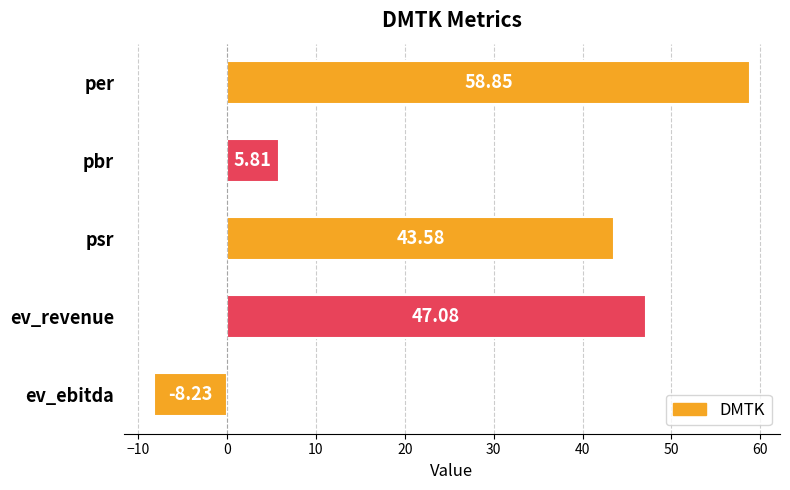

How many data points are above 43?

3